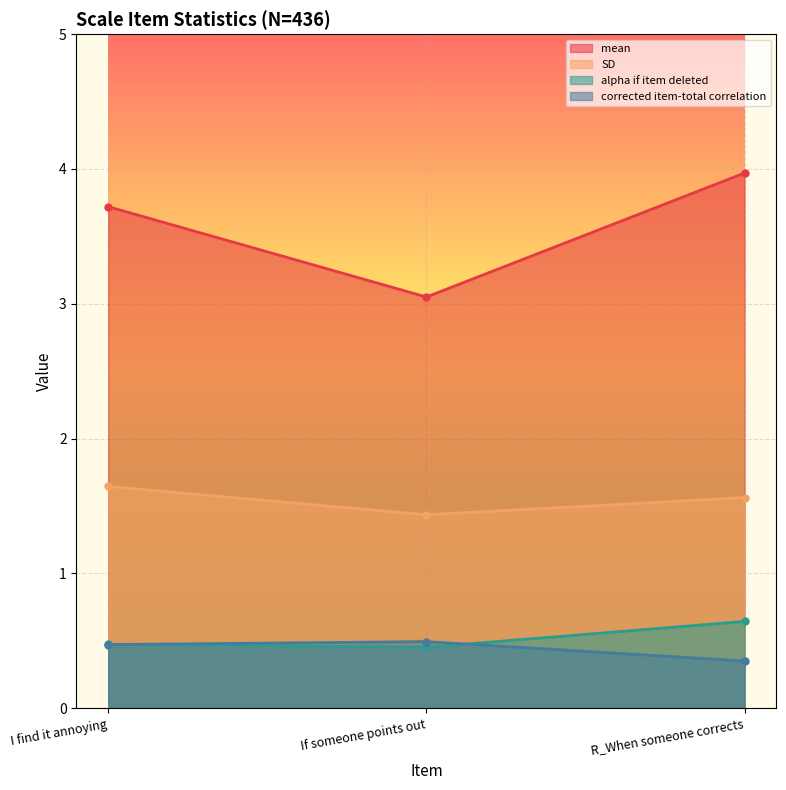

Which has a higher value, I find it annoying or If someone points out?

I find it annoying